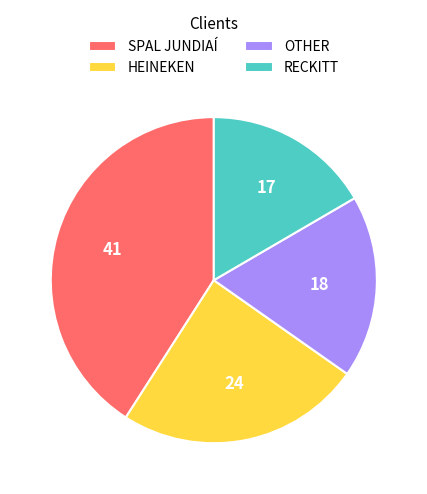

Is there a majority slice in this chart?

No